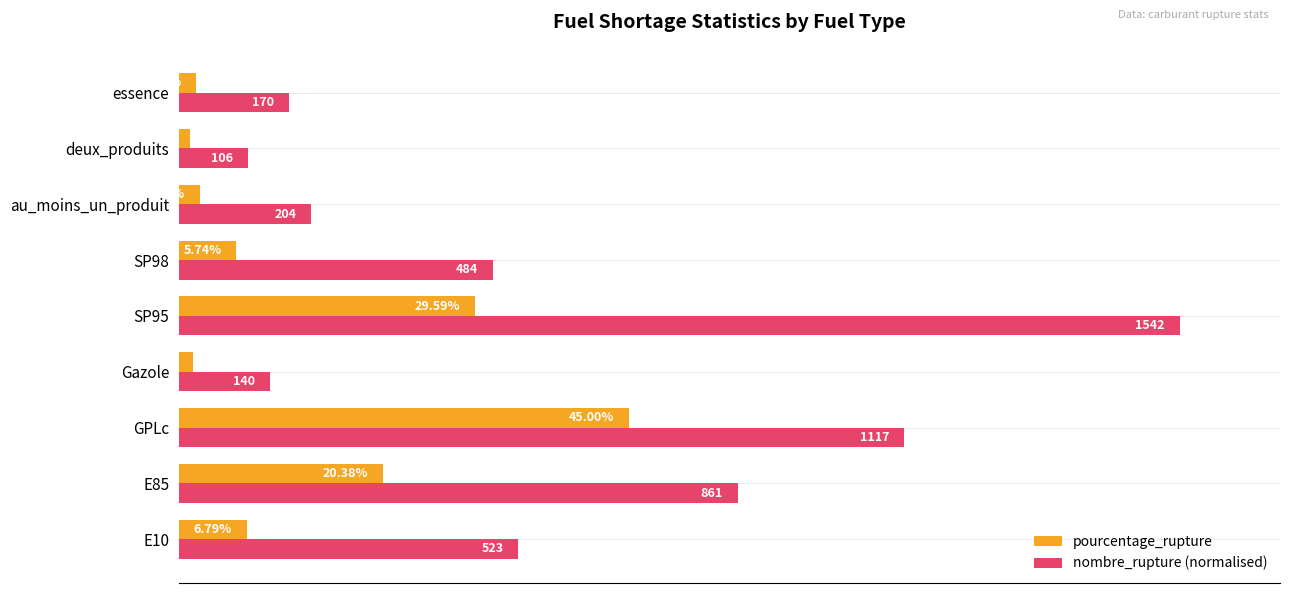

Which category has the lowest value in the pourcentage_rupture series?

deux_produits